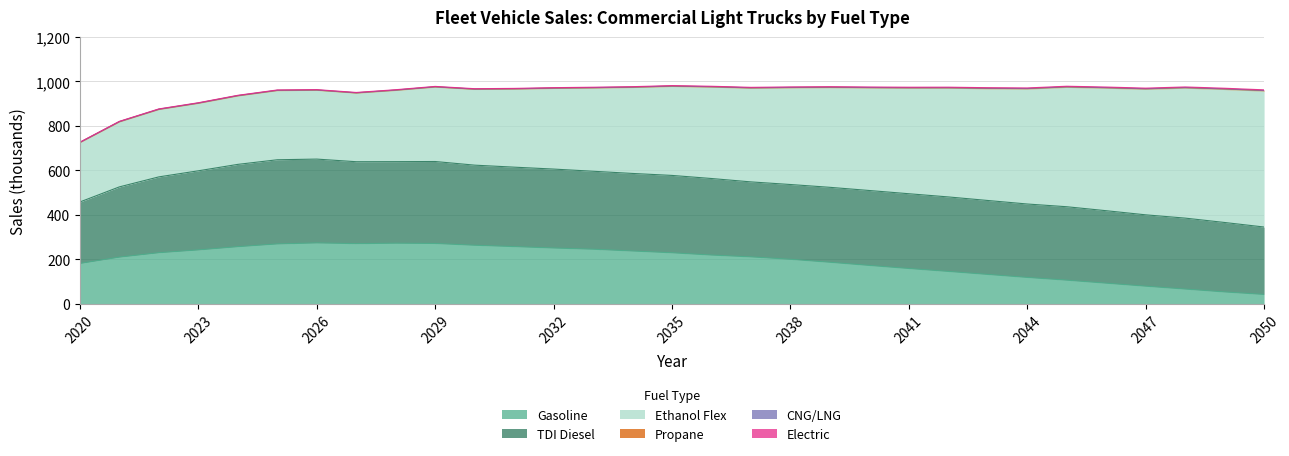

True or false: Gasoline and TDI Diesel cross at least once.

False